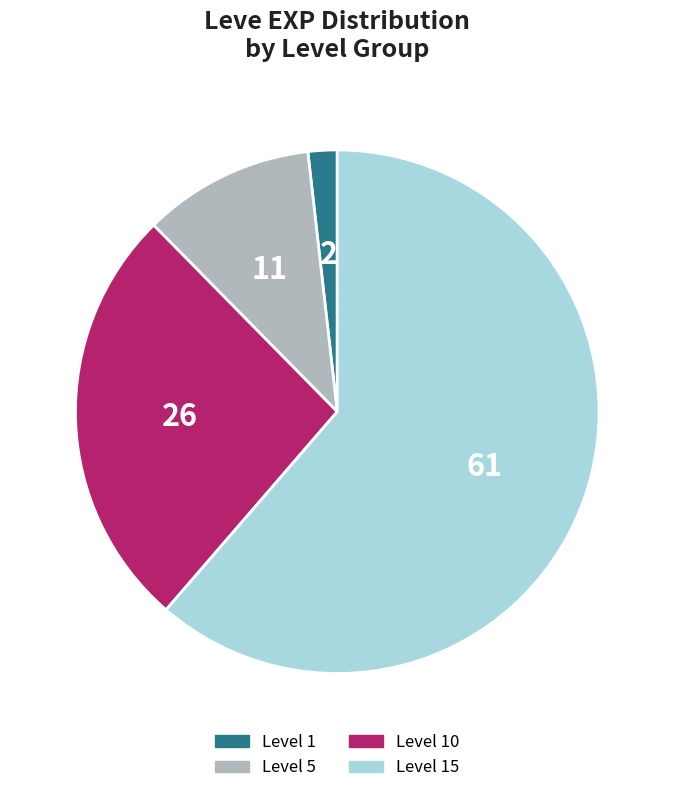

Which category has the biggest portion of the pie?

Level 15